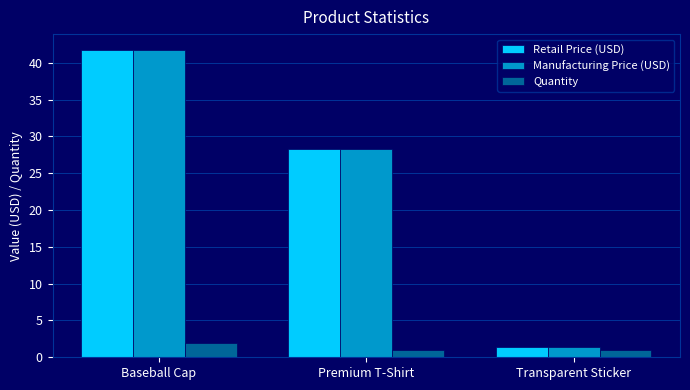

What position from the left is Premium T-Shirt?

2